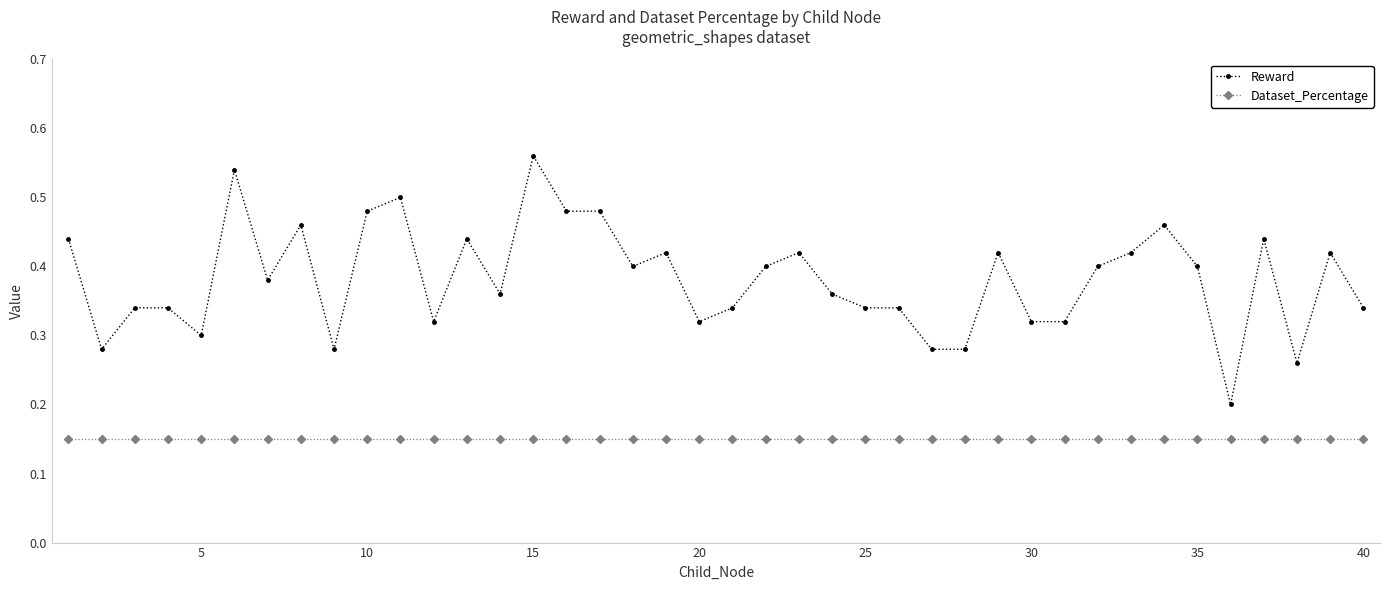

At how many categories does at least one series exceed 0?

40